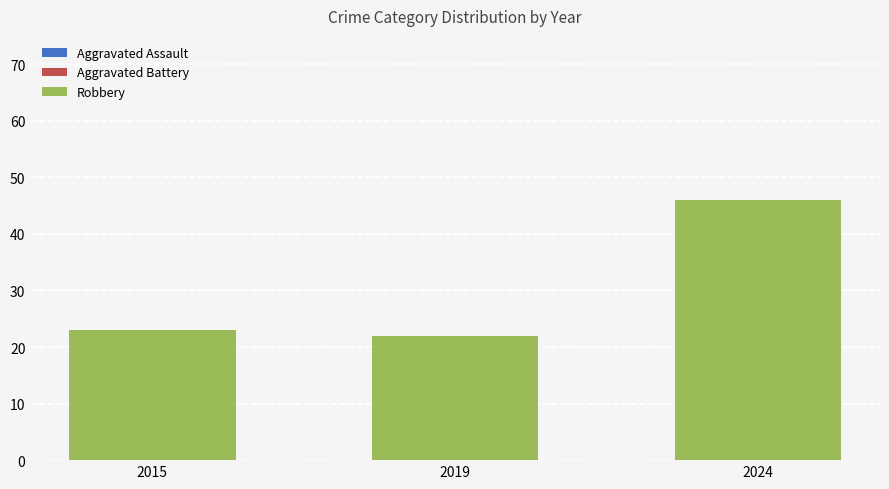

Reading right to left, transcribe all the data shown in this chart.

Aggravated Assault: 6	5	3
Aggravated Battery: 17	19	3
Robbery: 46	22	23